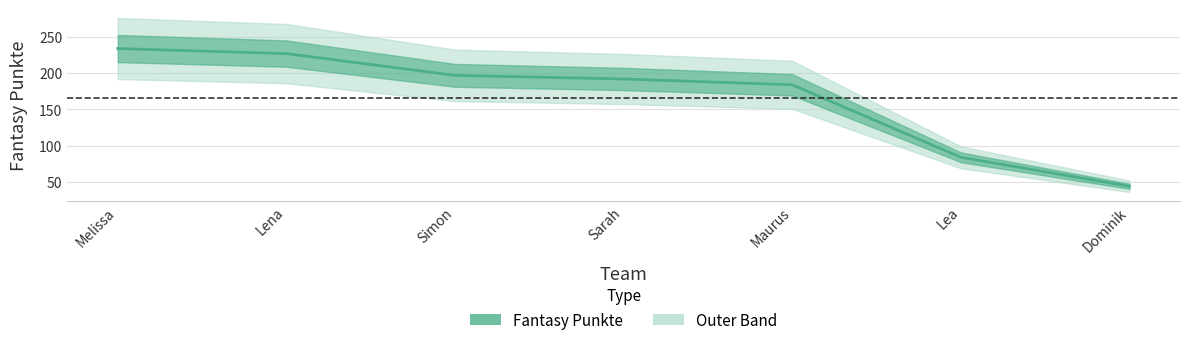

What is the average value?

166